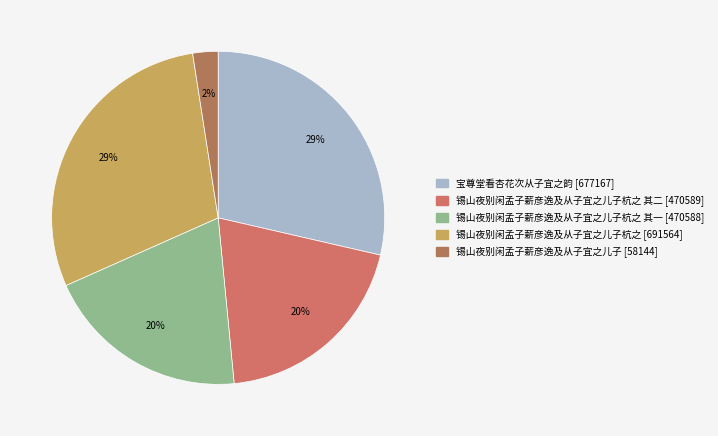

Count the number of slices in the pie.

5